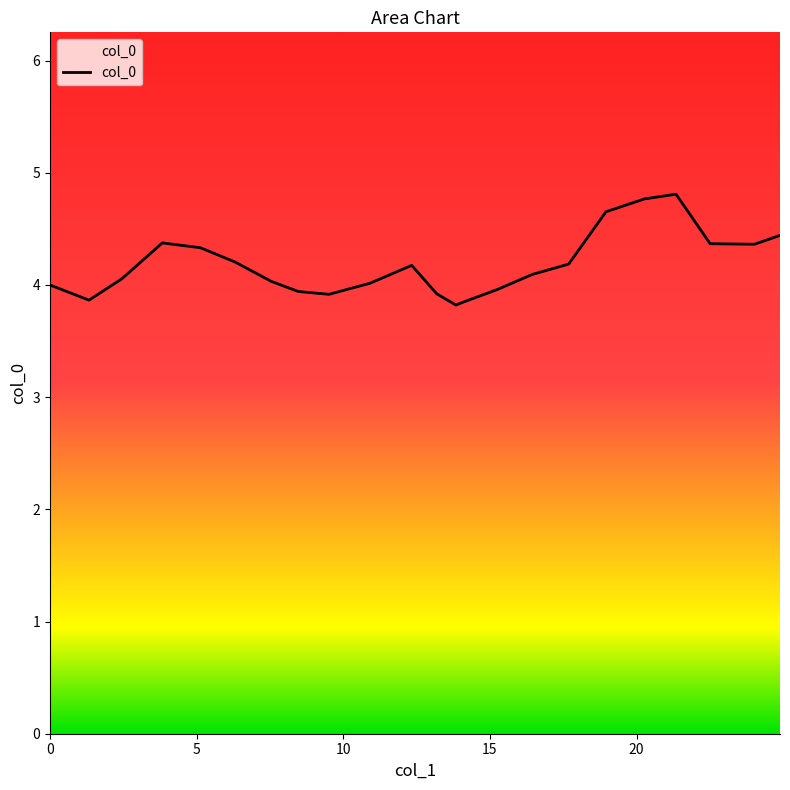

What is the greatest value displayed?

4.8